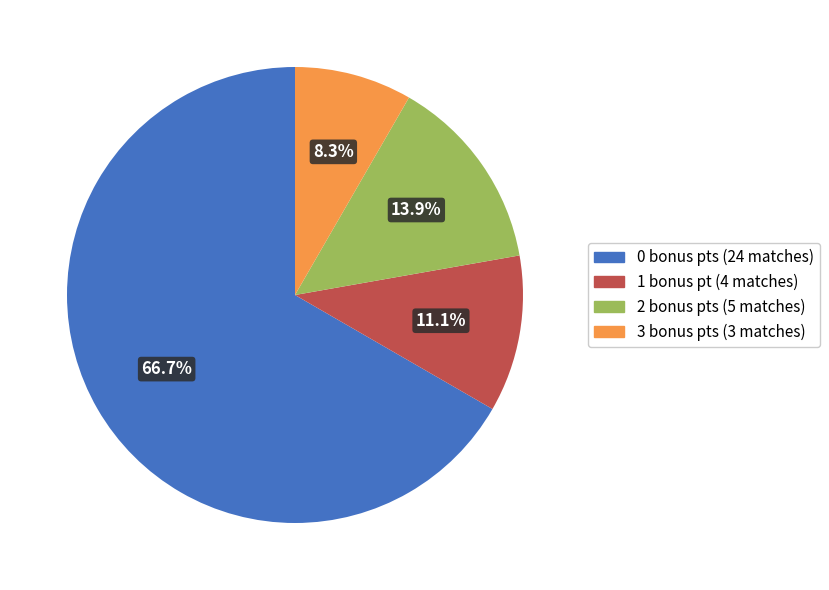

Combined, do 2 bonus pts (5 matches) and 0 bonus pts (24 matches) account for over 50%?

Yes